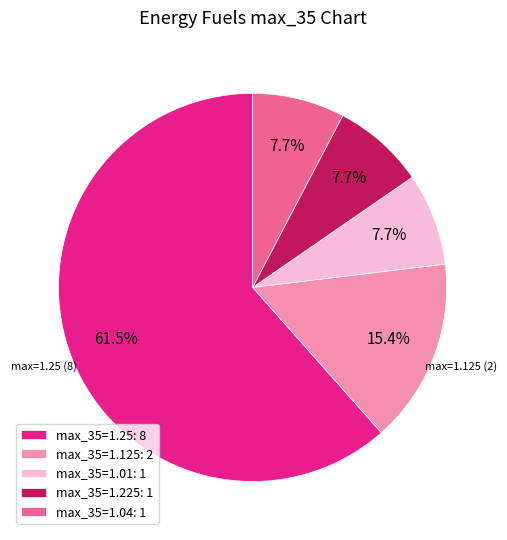

Does any single category account for the majority?

Yes